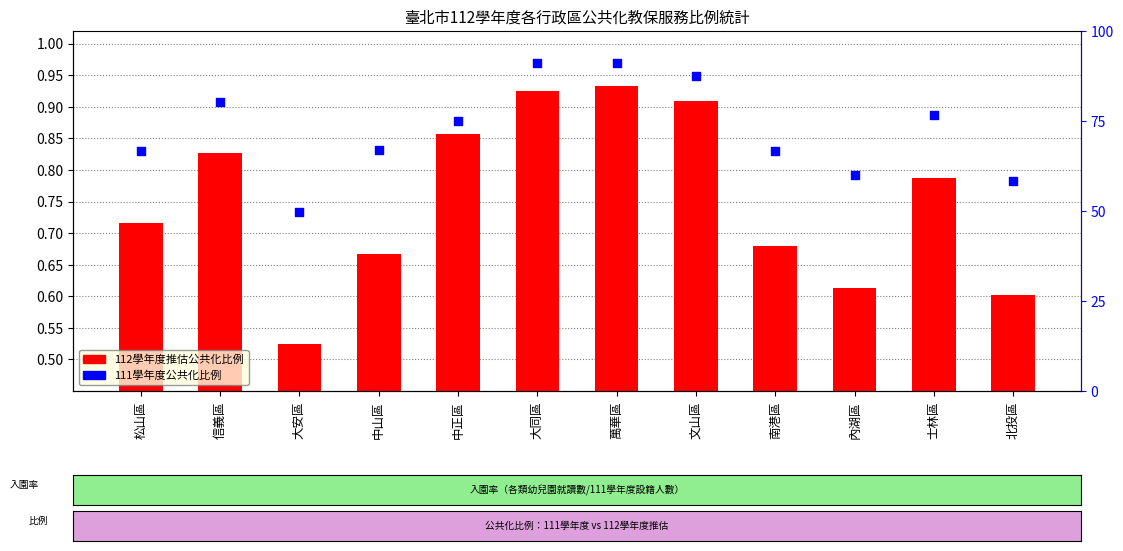

Which series contains the highest Y value?

111學年度公共化比例